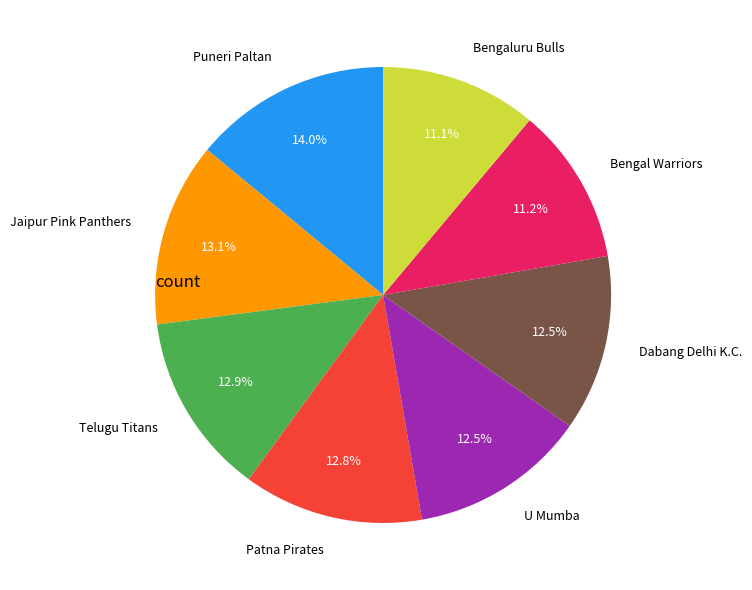

Combined, do Dabang Delhi K.C. and Telugu Titans account for over 50%?

No